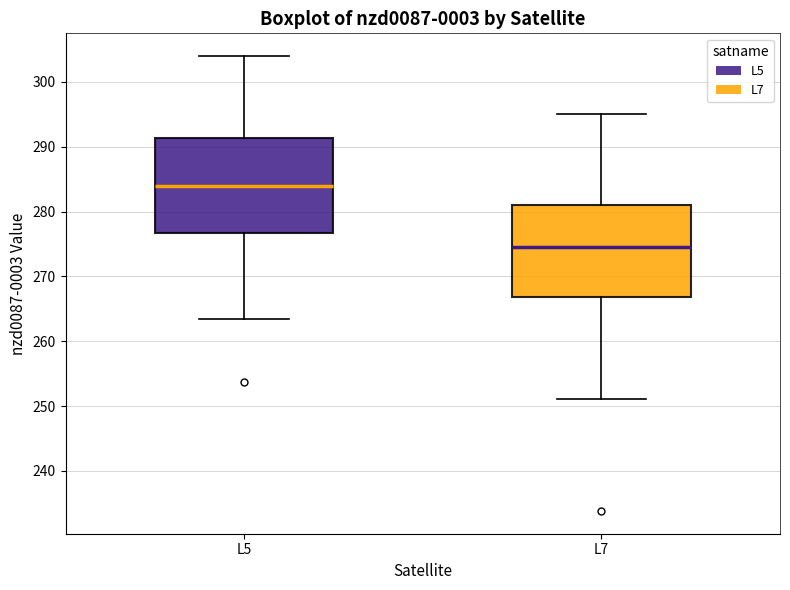

Which box has the highest median line?

L5